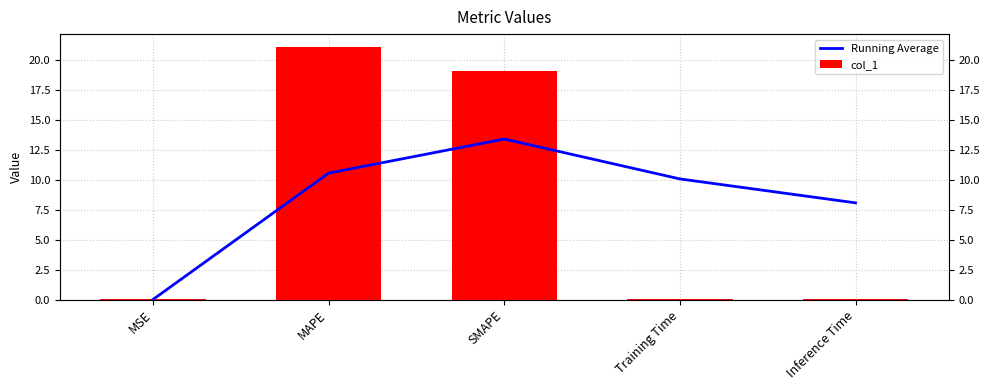

Which series has the largest total across all categories?

Running Average